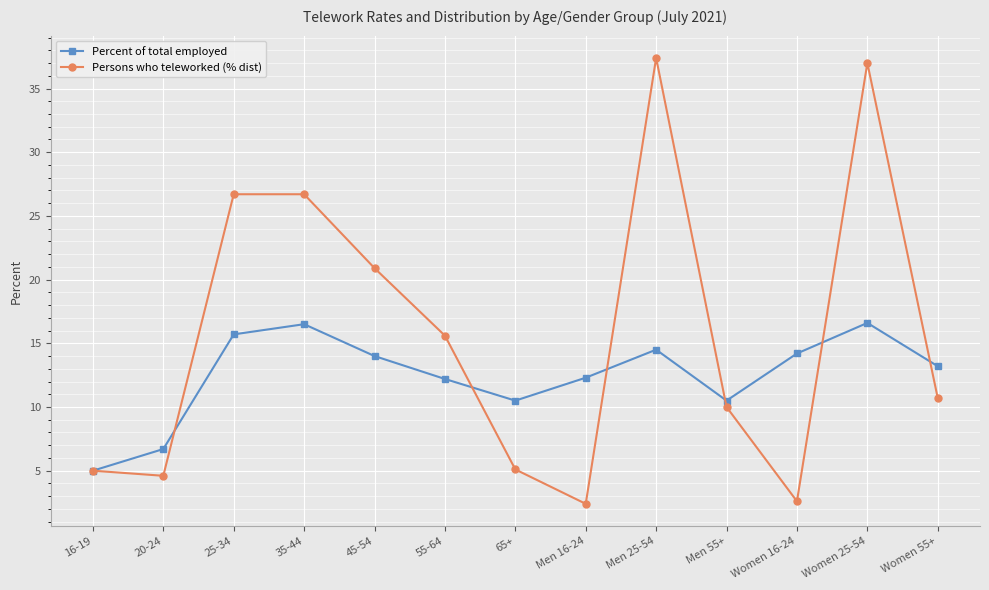

Which series has the largest range (max minus min)?

Persons who teleworked (% dist)